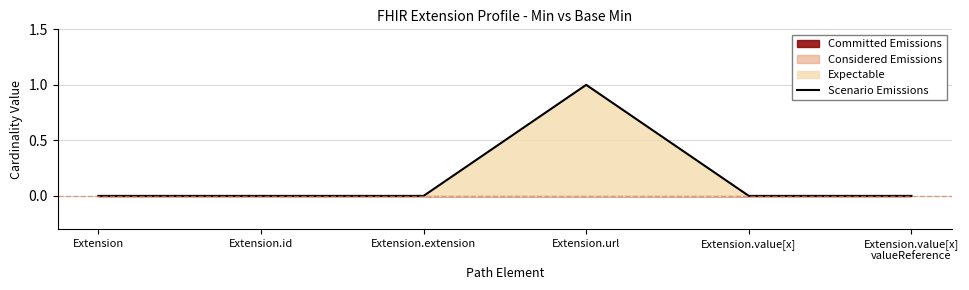

Reading right to left, list all the values displayed in this chart.

Extension.value[x]
valueReference=0	Extension.value[x]=0	Extension.url=1	Extension.extension=0	Extension.id=0	Extension=0